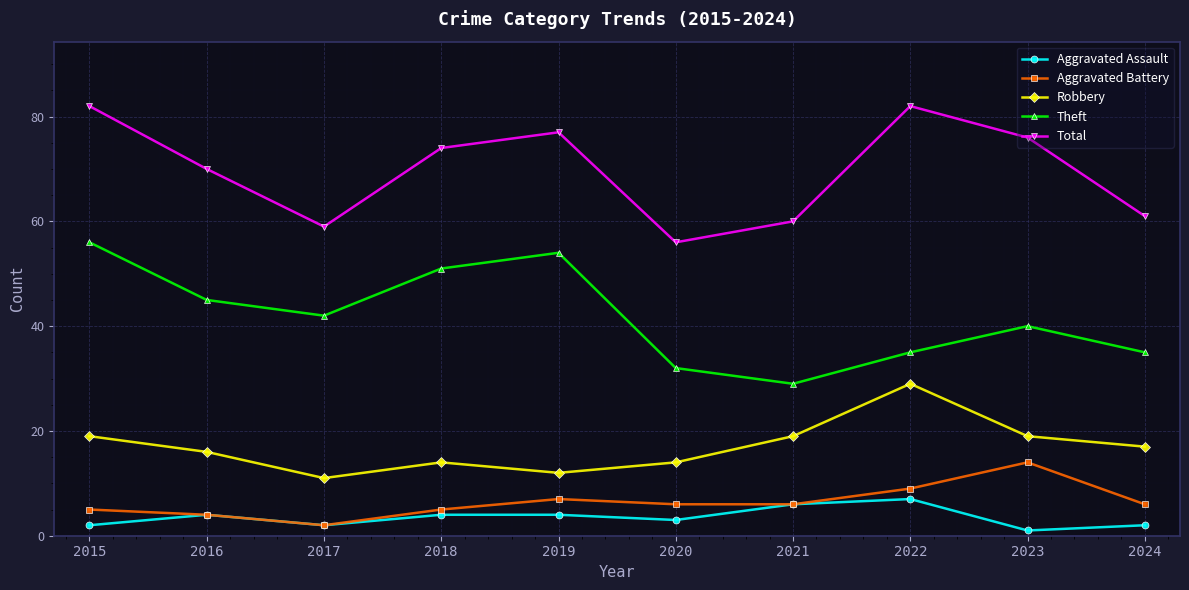

Which series changed the most between 2017 and 2022?

Total